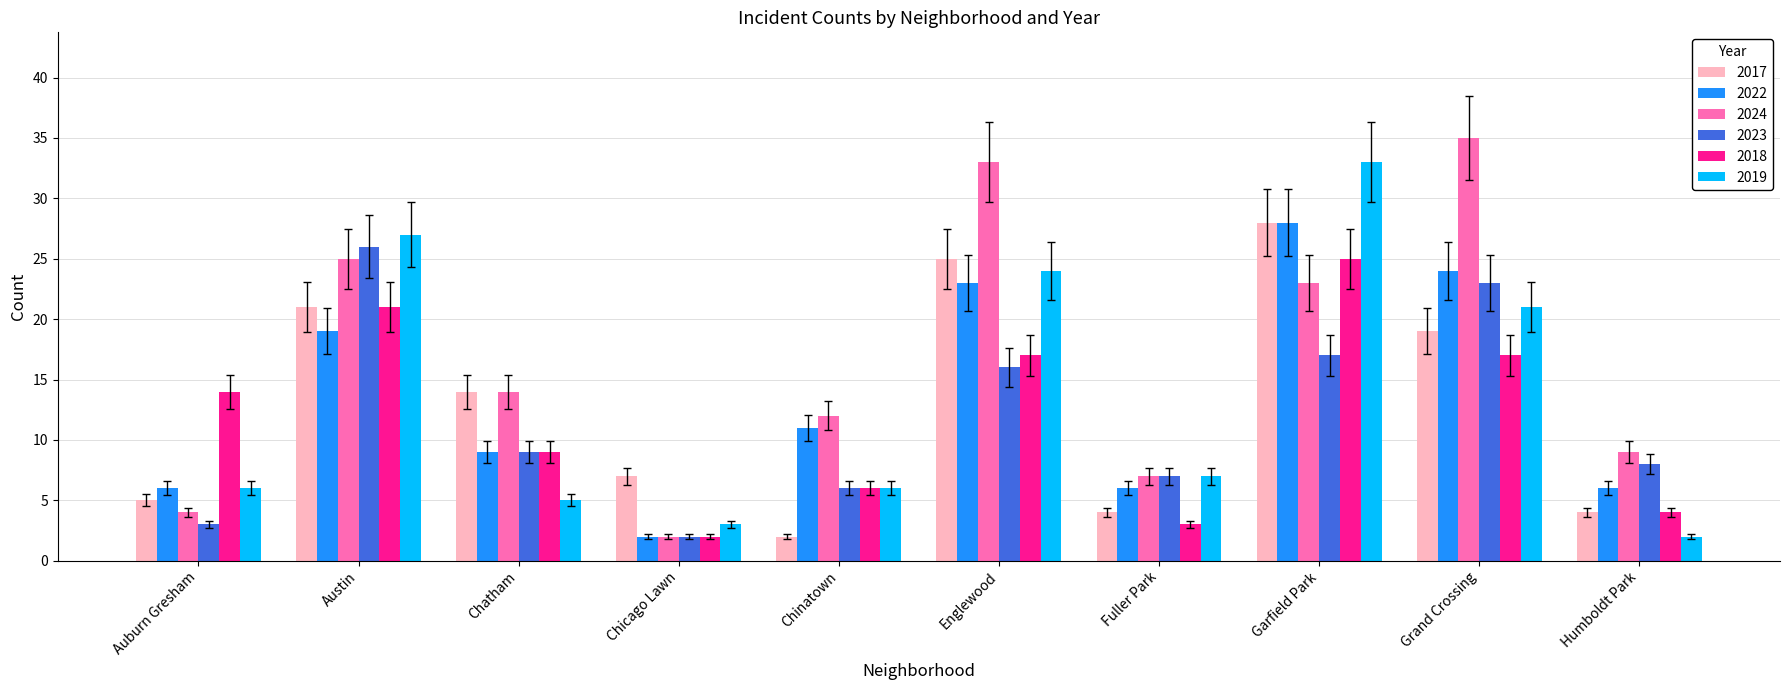

What is the difference between the highest and lowest values at Englewood?

17